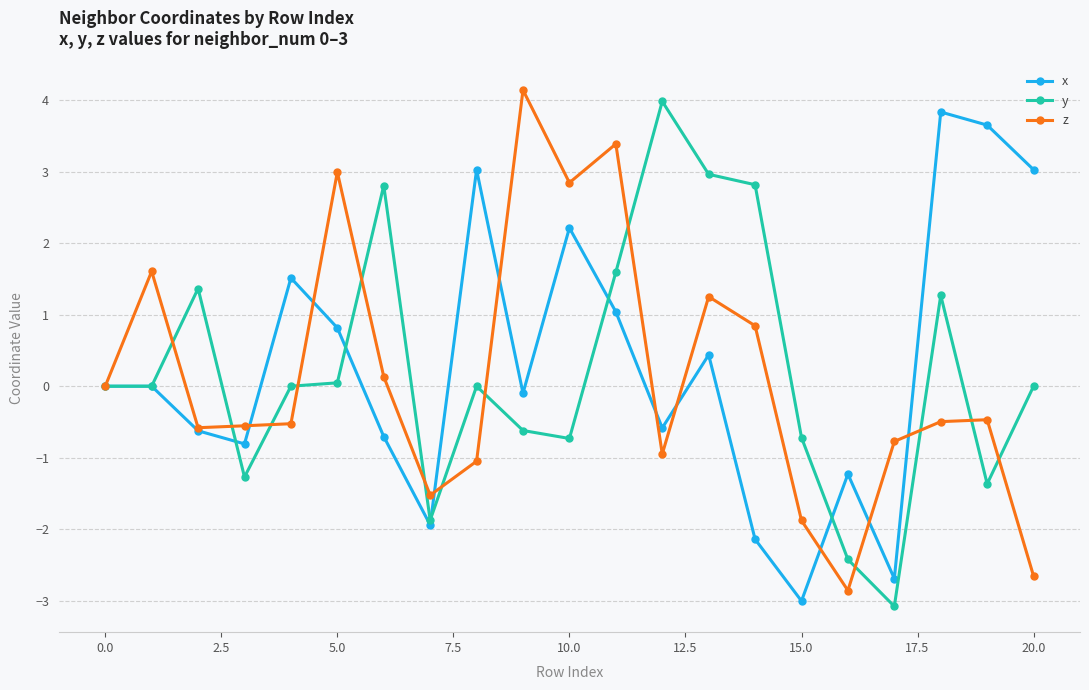

What are all the series names shown in the legend?

x, y, z